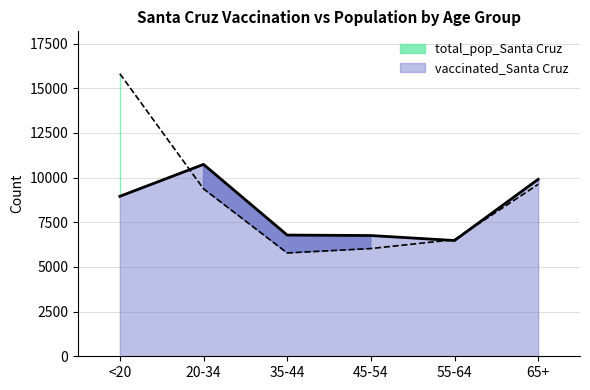

What are all the series names shown in the legend?

vaccinated_Santa Cruz, total_pop_Santa Cruz